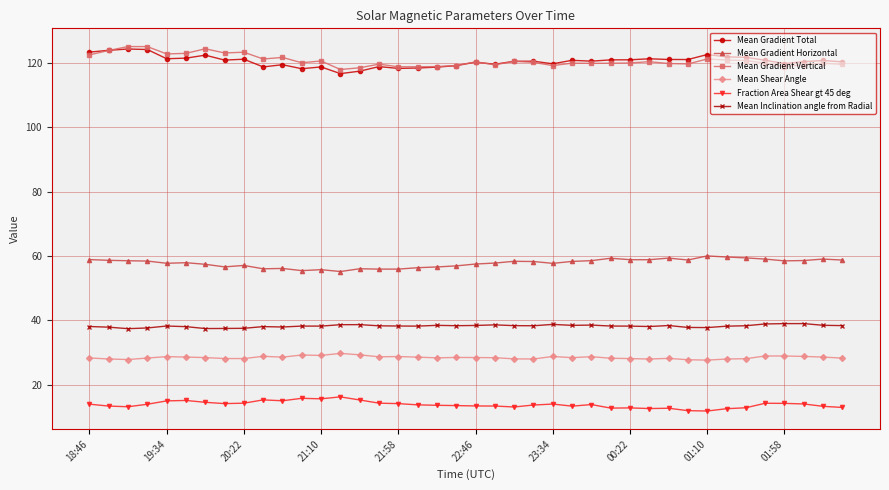

True or false: Mean Shear Angle and Mean Gradient Total intersect in this chart.

False